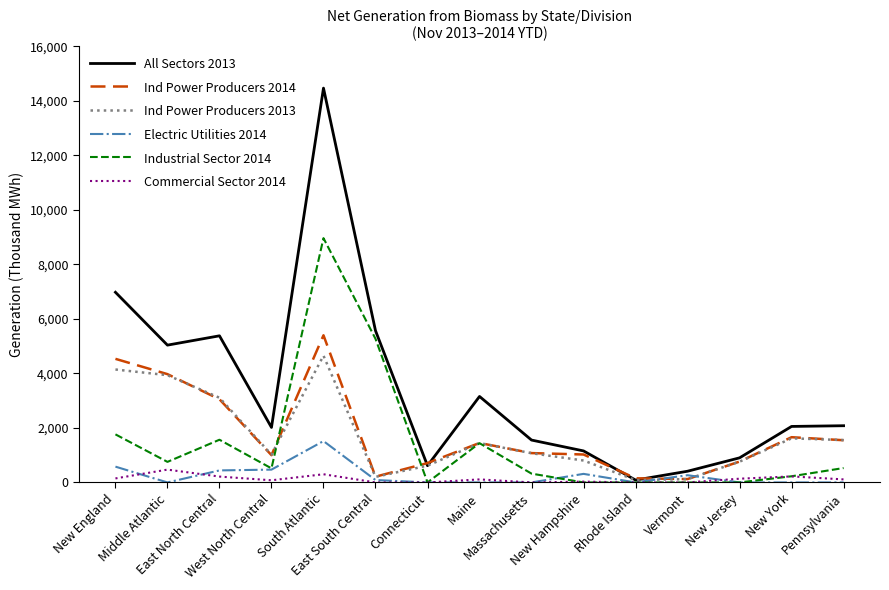

The Commercial Sector 2014 series shows 0 at Massachusetts. True or false?

True